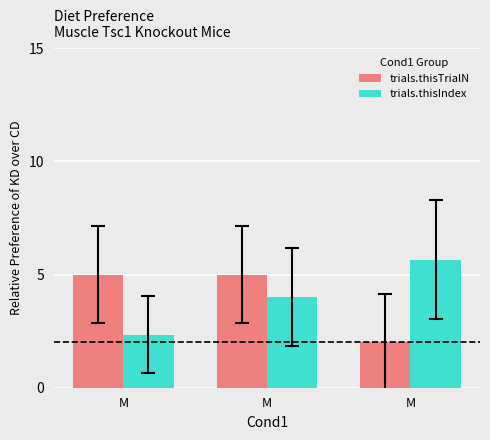

How many values in the trials.thisTrialN series are below 5?

1